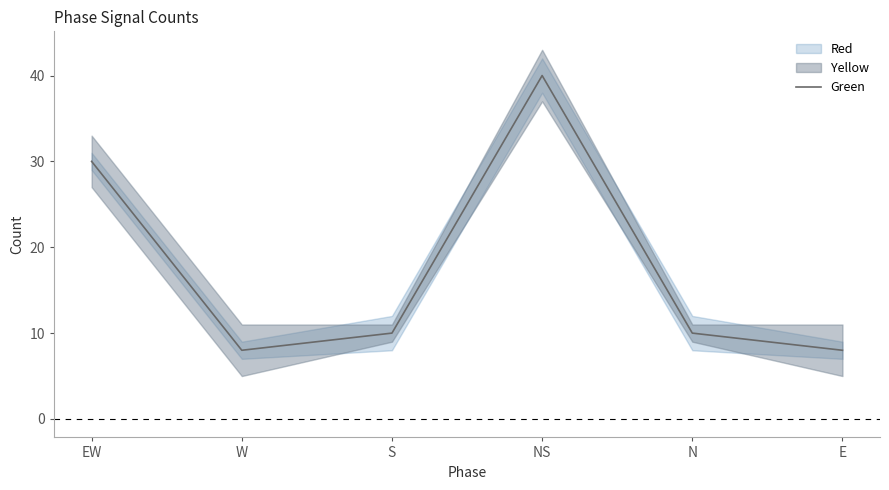

At which label is the value closest to 24?

EW